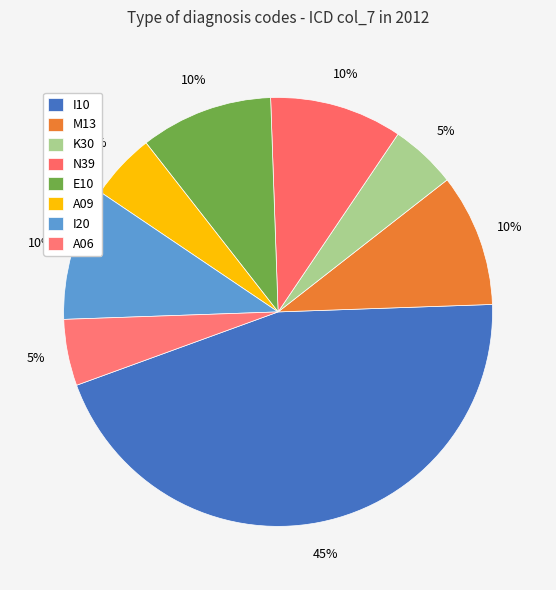

How many slices are in this pie chart?

8